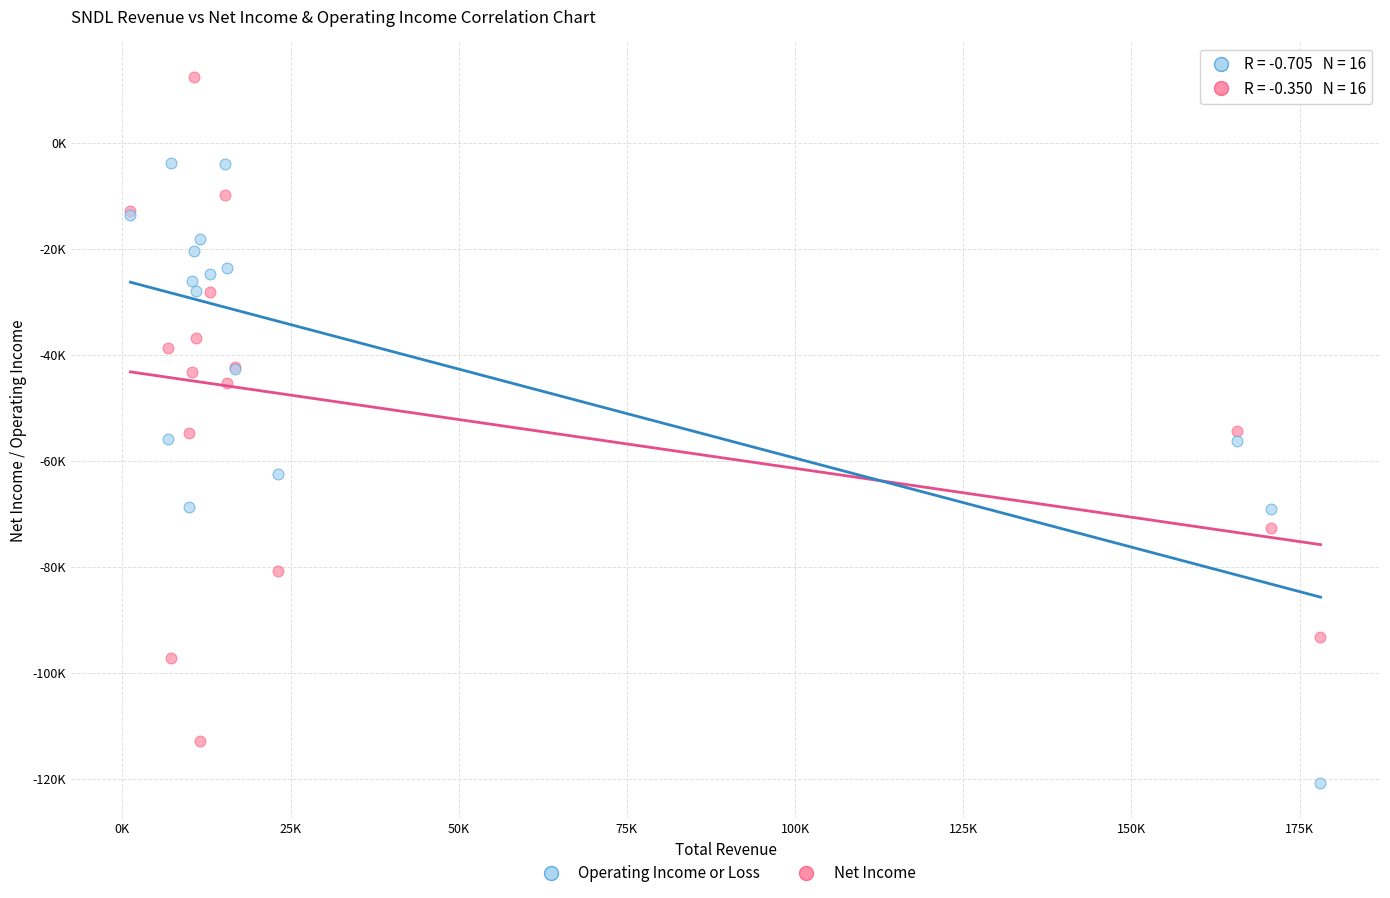

Which series has the largest Y range (max minus min)?

Net Income